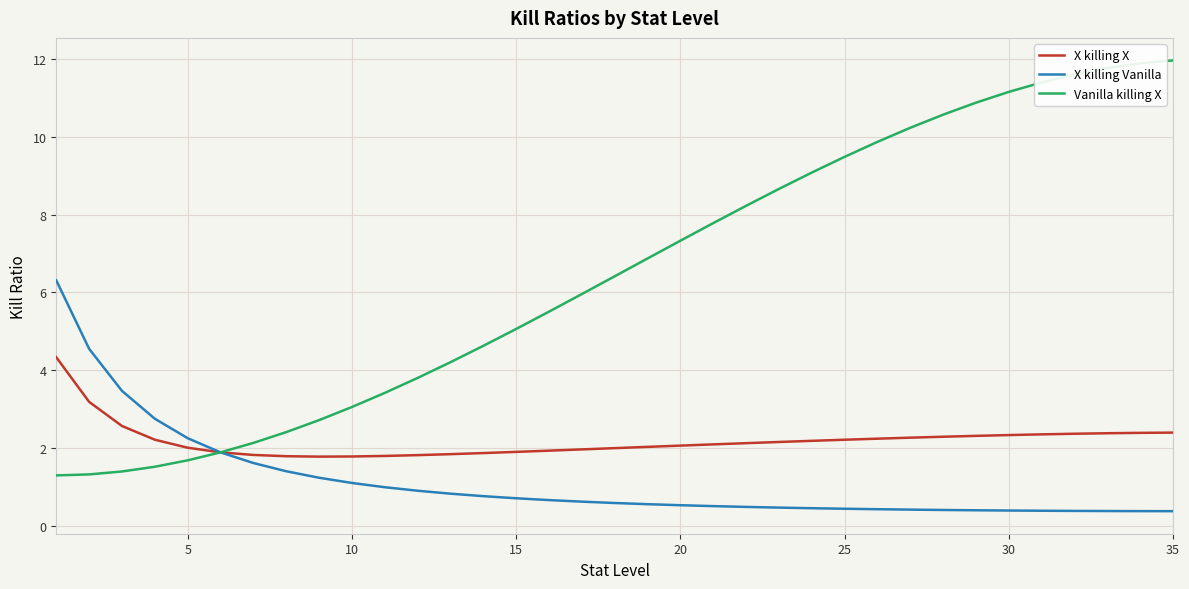

What is the average value of the X killing Vanilla series?

1.1